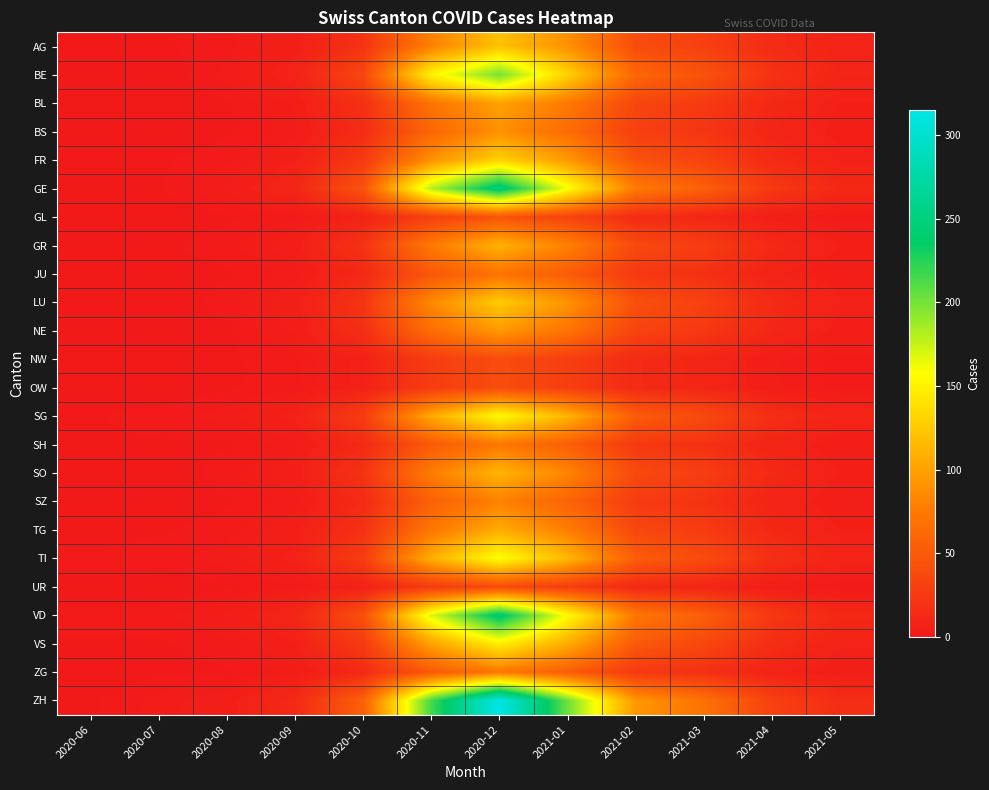

Between 2020-11 and 2021-01, which is larger?

2021-01